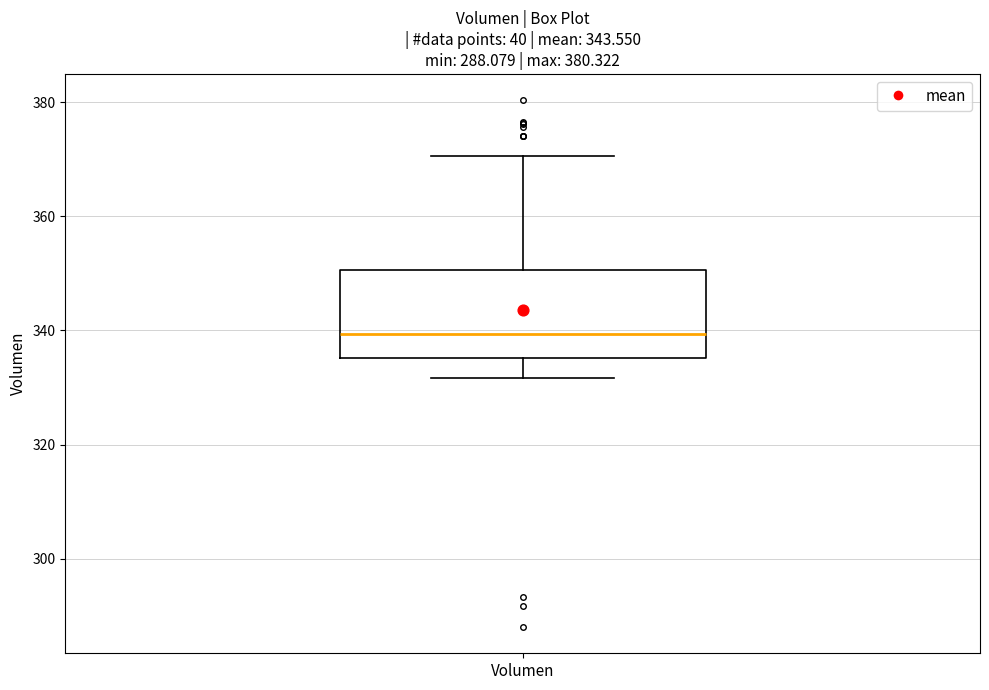

Read this box plot against the y-axis: the position of the median line, the range covered by the box, and the ends of both whiskers. The values are not printed on the chart, so give them approximately, as read against the axis.

median 340, box 336 to 350, whiskers 332 to 370